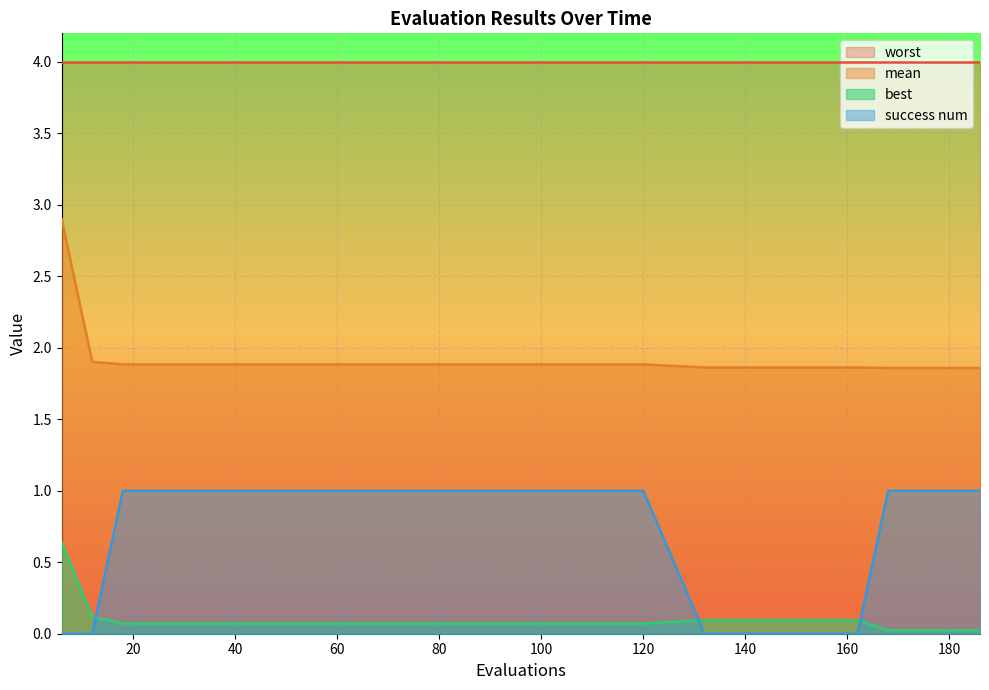

After their last crossing, which series has the higher values: success num or best?

success num